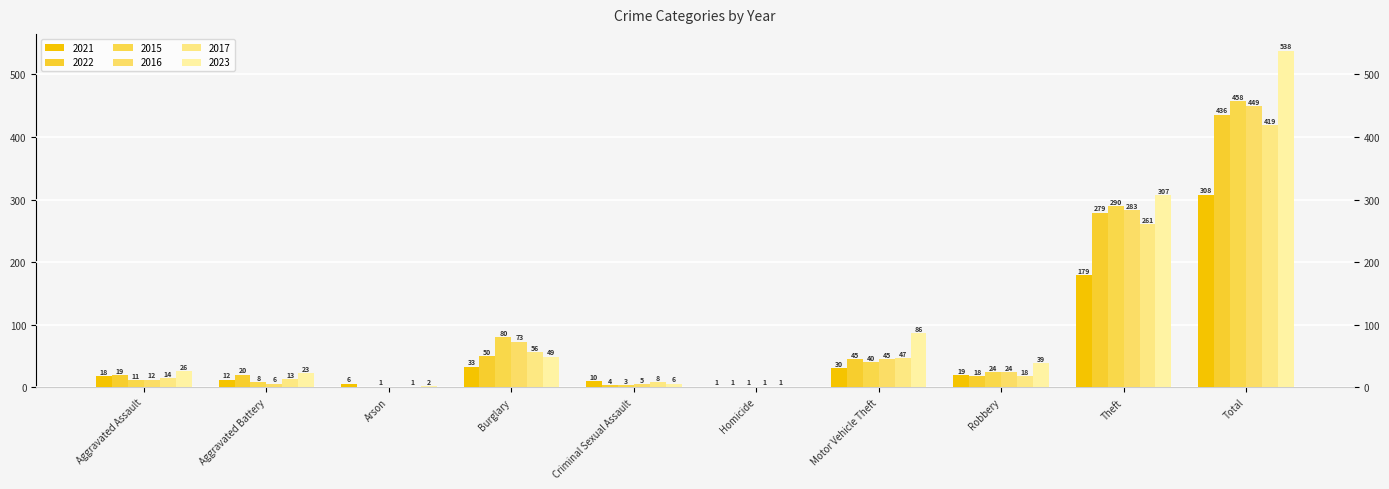

The 2015 series shows 458 at Total. True or false?

True